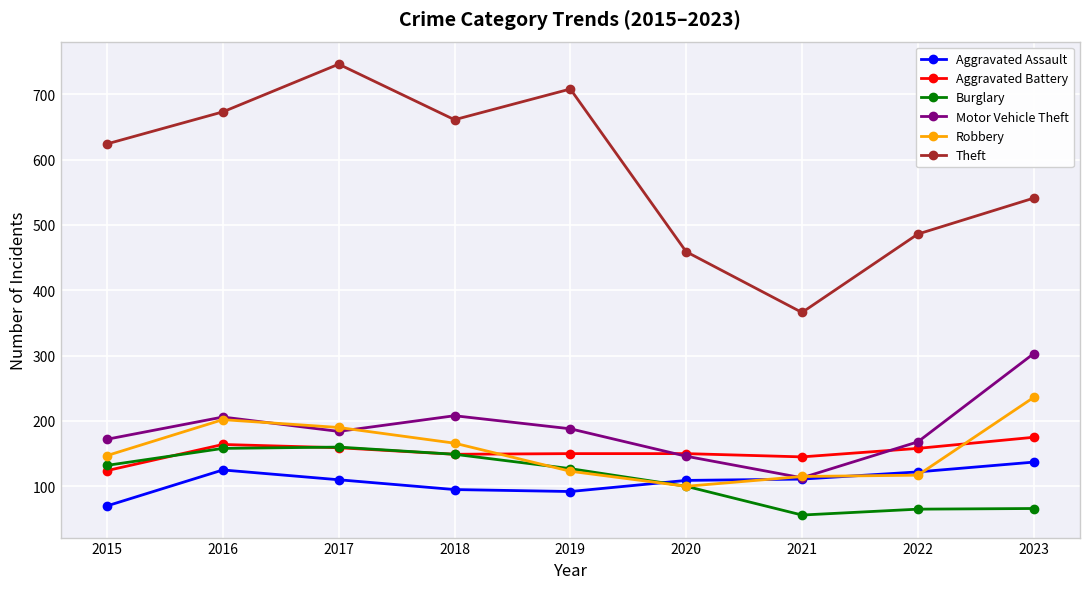

What is the smallest value displayed?

56